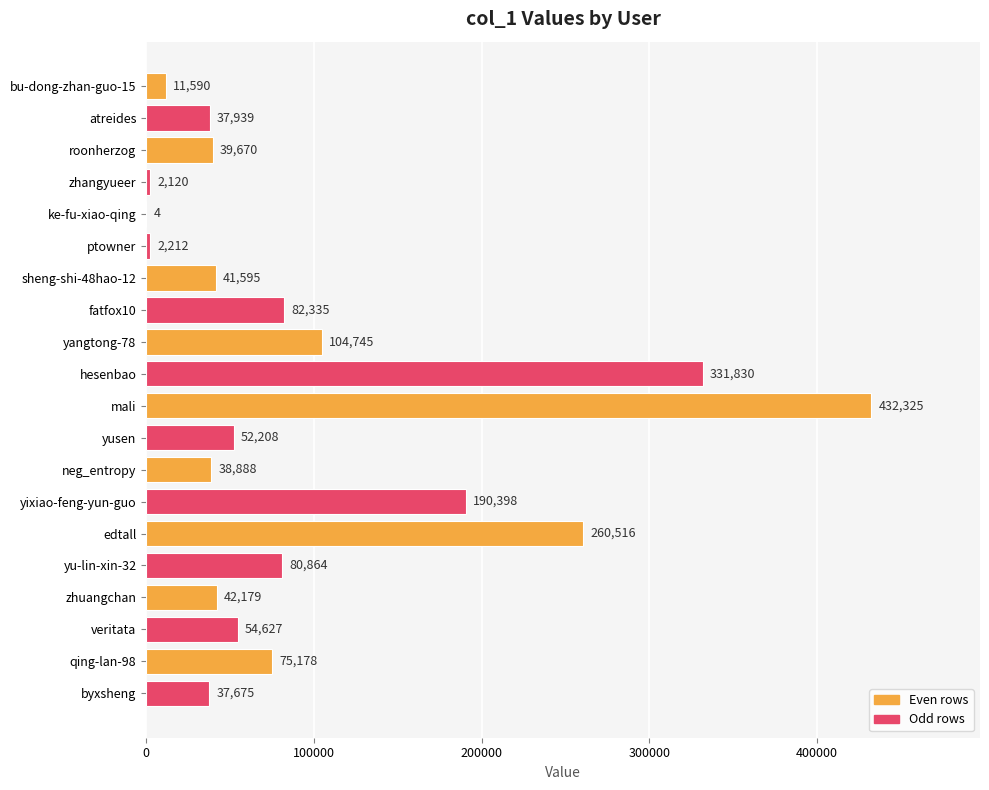

What is the greatest value displayed?

432325